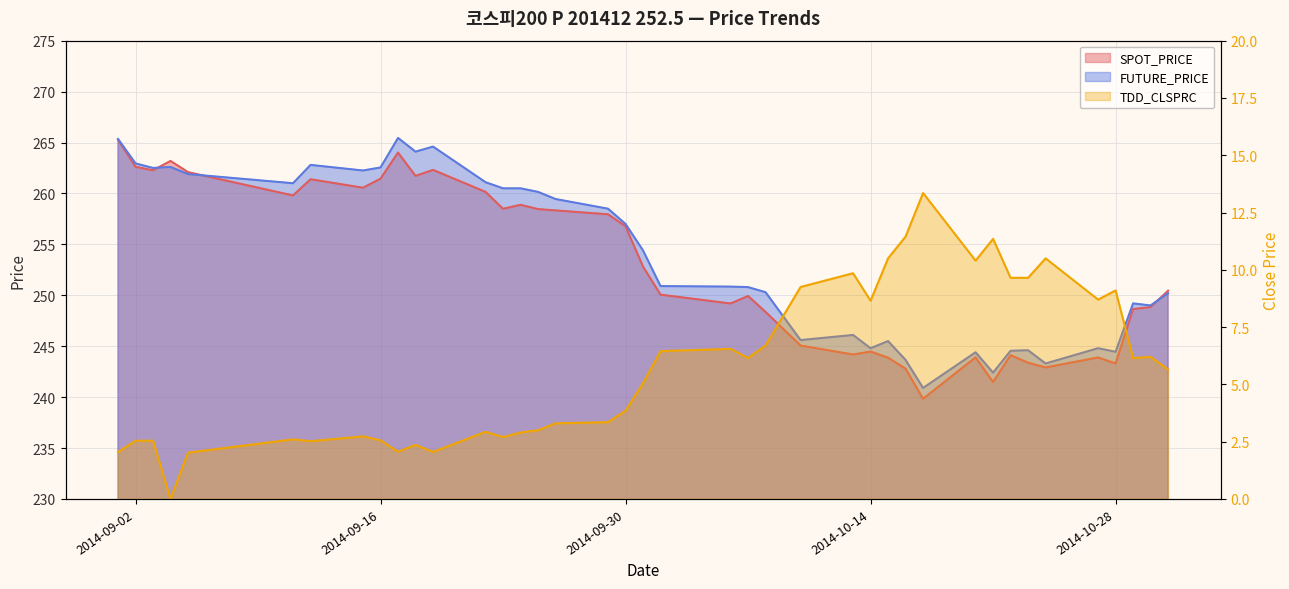

Reading left to right, what are all the values shown in this chart?

SPOT_PRICE: 265.3	262.6	262.3	263.2	262.1	259.8	261.4	260.6	261.4	264.0	261.7	262.3	260.1	258.5	258.9	258.5	258.3	257.9	256.8	252.8	250.1	249.2	249.9	248.4	245.1	244.2	244.5	243.9	242.8	239.8	243.9	241.5	244.1	243.4	242.9	243.9	243.3	248.6	248.8	250.4
FUTURE_PRICE: 265.4	262.9	262.5	262.6	261.9	261.0	262.8	262.2	262.6	265.4	264.1	264.6	261.1	260.5	260.5	260.1	259.4	258.5	257.0	254.4	250.9	250.8	250.8	250.3	245.6	246.1	244.8	245.5	243.7	240.9	244.4	242.4	244.6	244.6	243.3	244.8	244.4	249.2	249.0	250.2
TDD_CLSPRC: 2.0	2.5	2.5	0.0	2.0	2.6	2.5	2.7	2.6	2.1	2.4	2.0	2.9	2.7	2.9	3.0	3.3	3.4	3.9	5.0	6.5	6.5	6.2	6.7	9.2	9.8	8.7	10.5	11.4	13.3	10.4	11.3	9.7	9.7	10.5	8.7	9.1	6.2	6.2	5.7